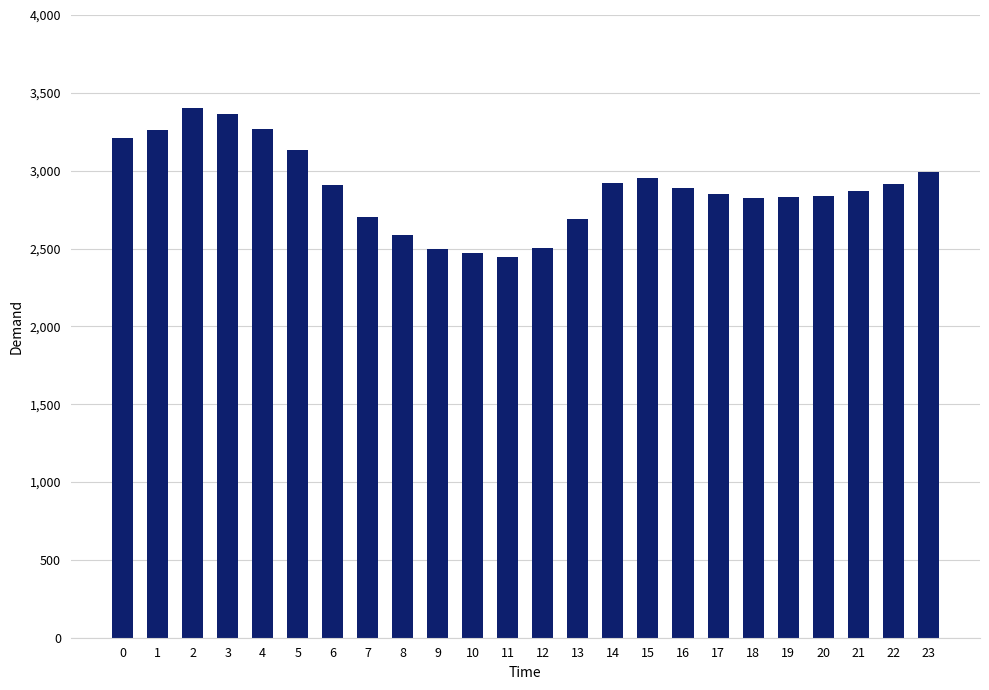

Is it true that the value at 0 is 3209?

True